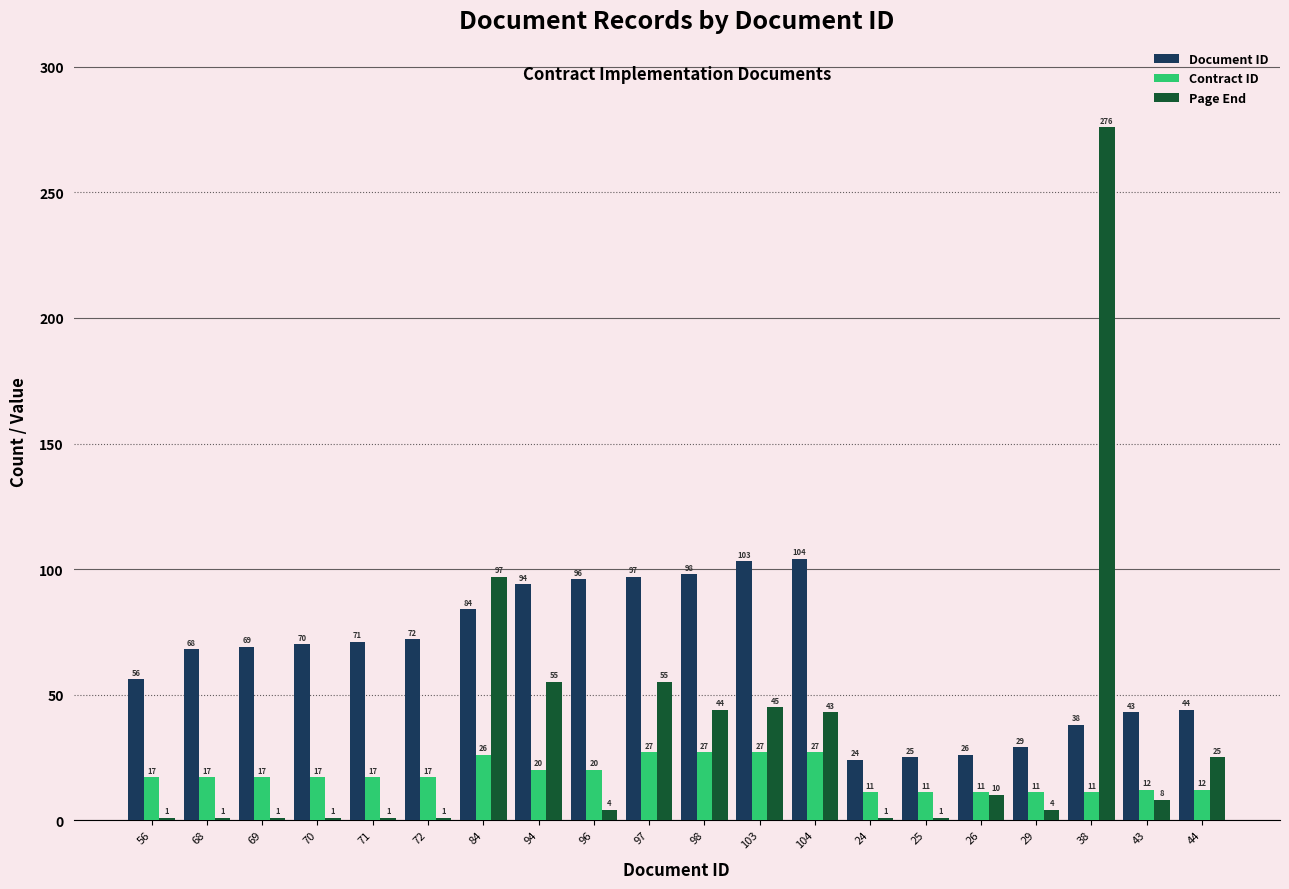

At 43, list the series in order from largest to smallest.

Document ID, Contract ID, Page End